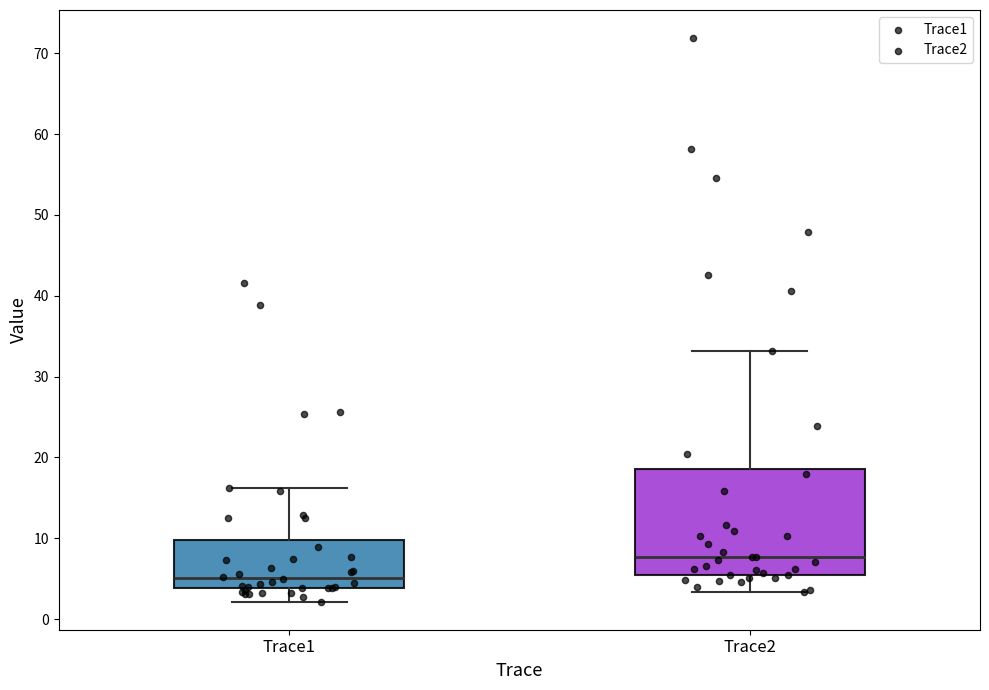

Reading left to right, transcribe this box plot: for each box, give where its median line is, the range the box spans, and where its two whiskers end, as read against the y-axis. The values are not printed on the chart, so give them approximately, as read against the axis.

Trace1: median 5, box 4 to 10, whiskers 2 to 16
Trace2: median 8, box 5 to 19, whiskers 3 to 33